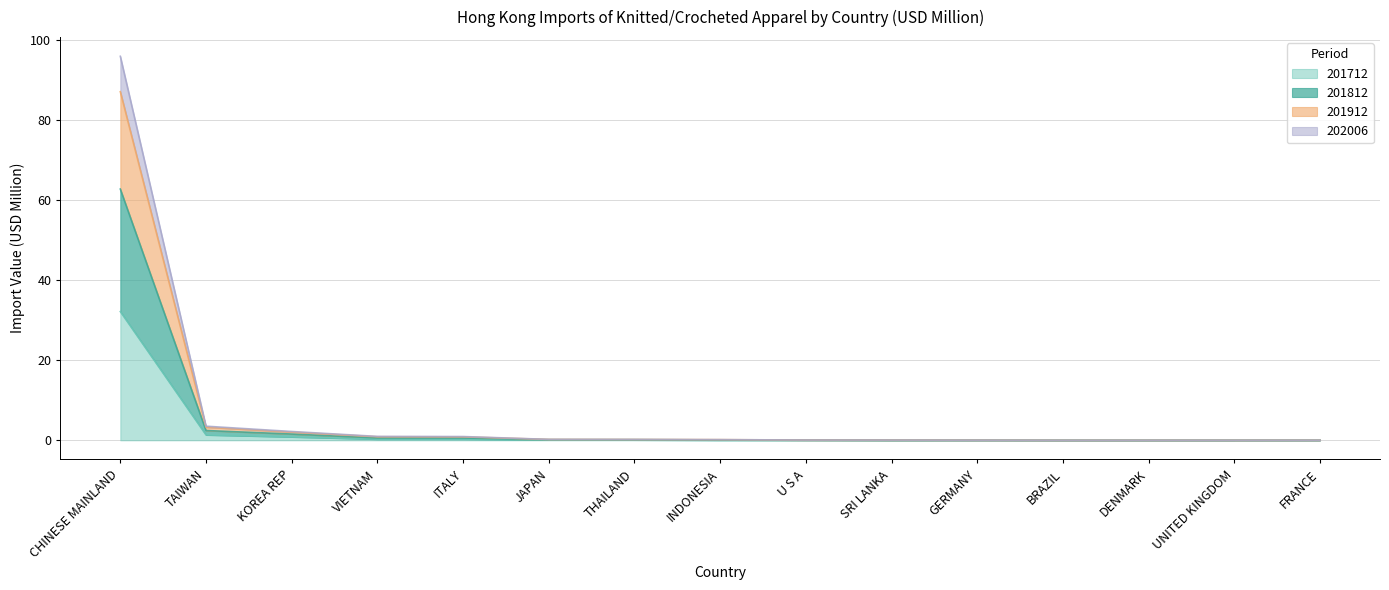

The value of 202006 at ITALY is 0.6. True or false?

True